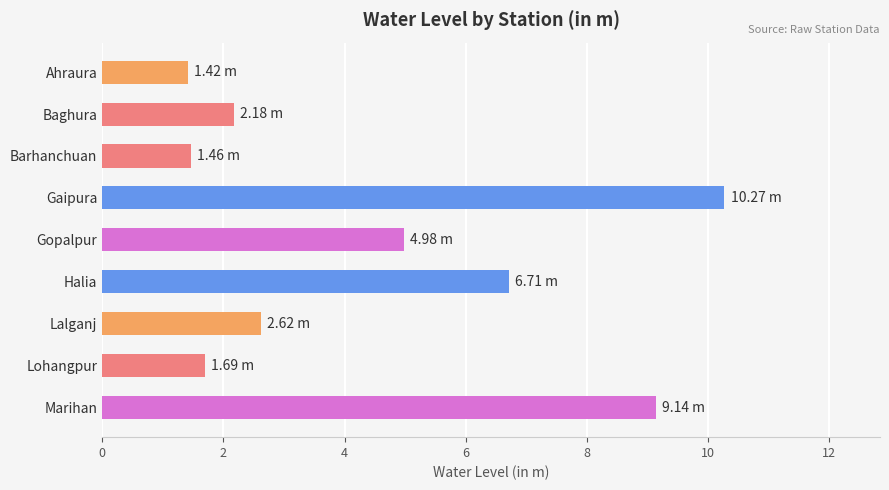

What is the label of the 6th bar from the top?

Halia